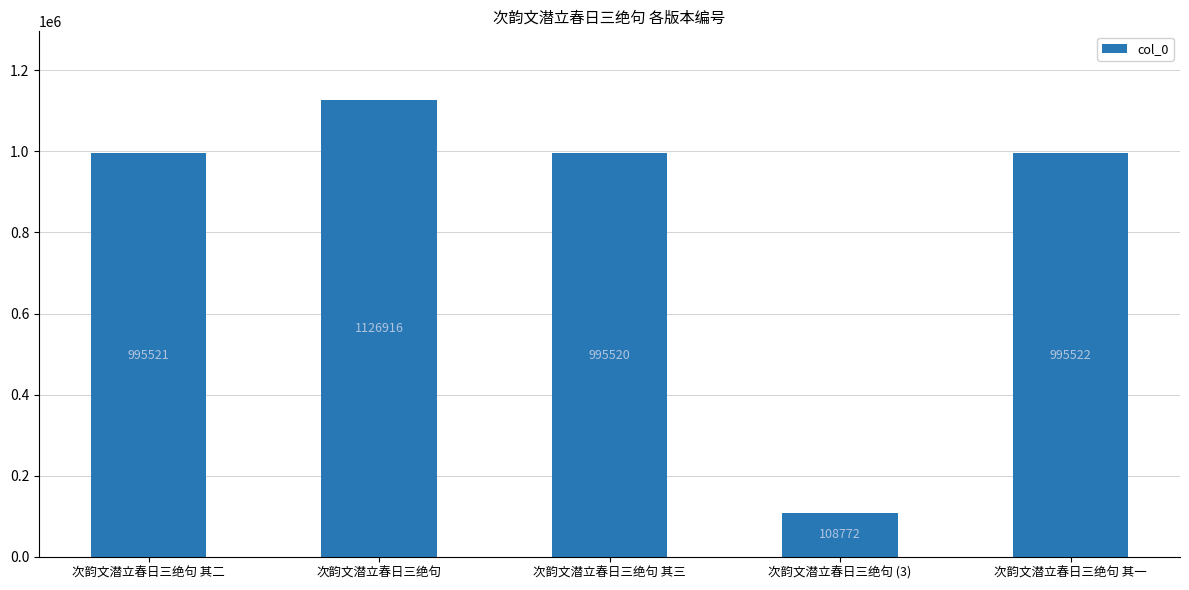

Is it true that the value at 次韵文潜立春日三绝句 (3) is 153967?

False